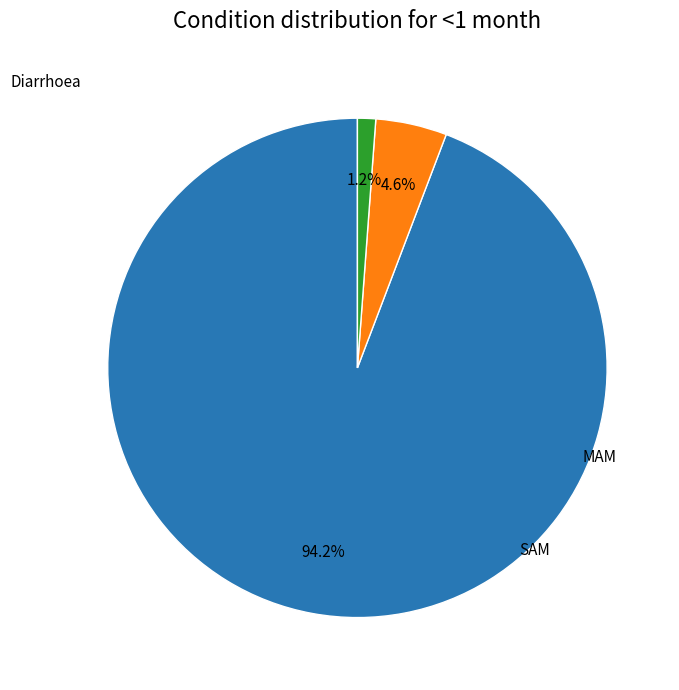

Does any single category account for the majority?

Yes